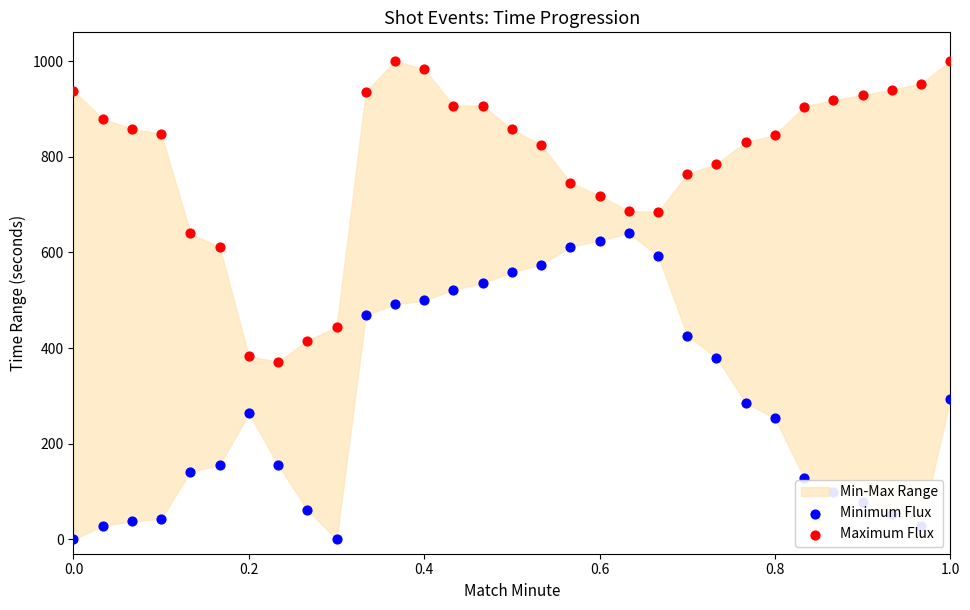

Which series reaches the minimum Y coordinate?

Minimum Flux